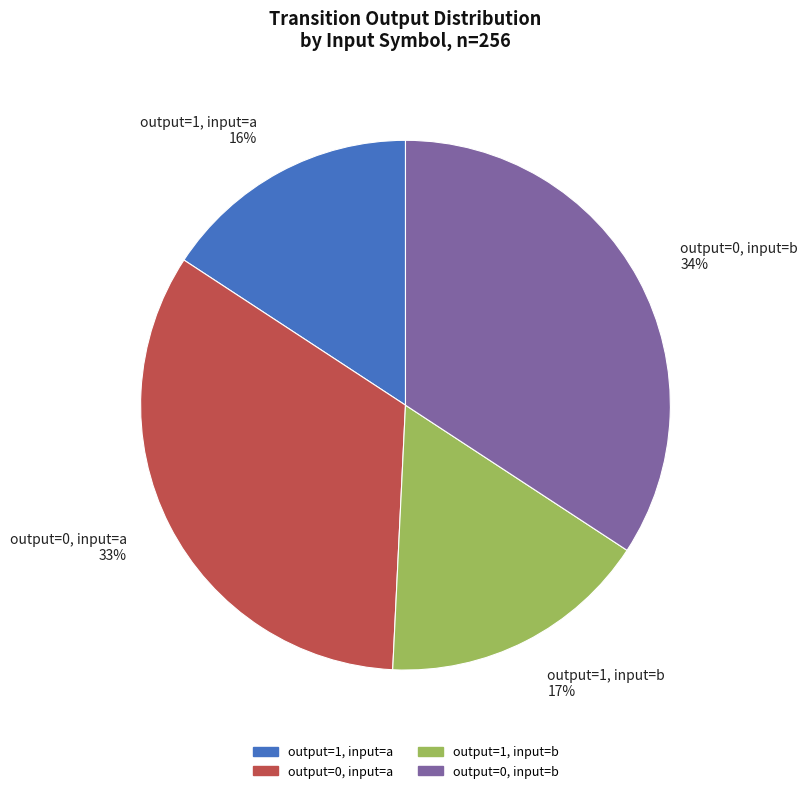

Which category has the biggest portion of the pie?

output=0, input=b